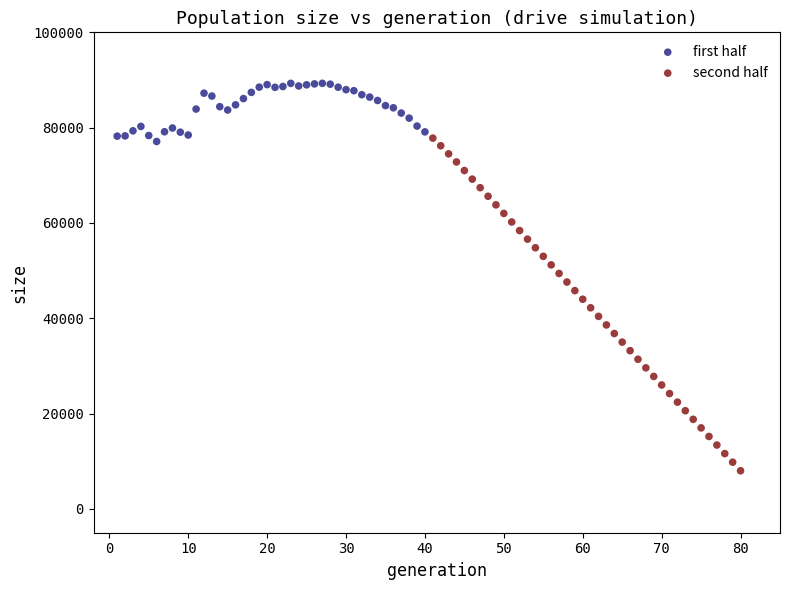

Which series has the largest Y range (max minus min)?

second half